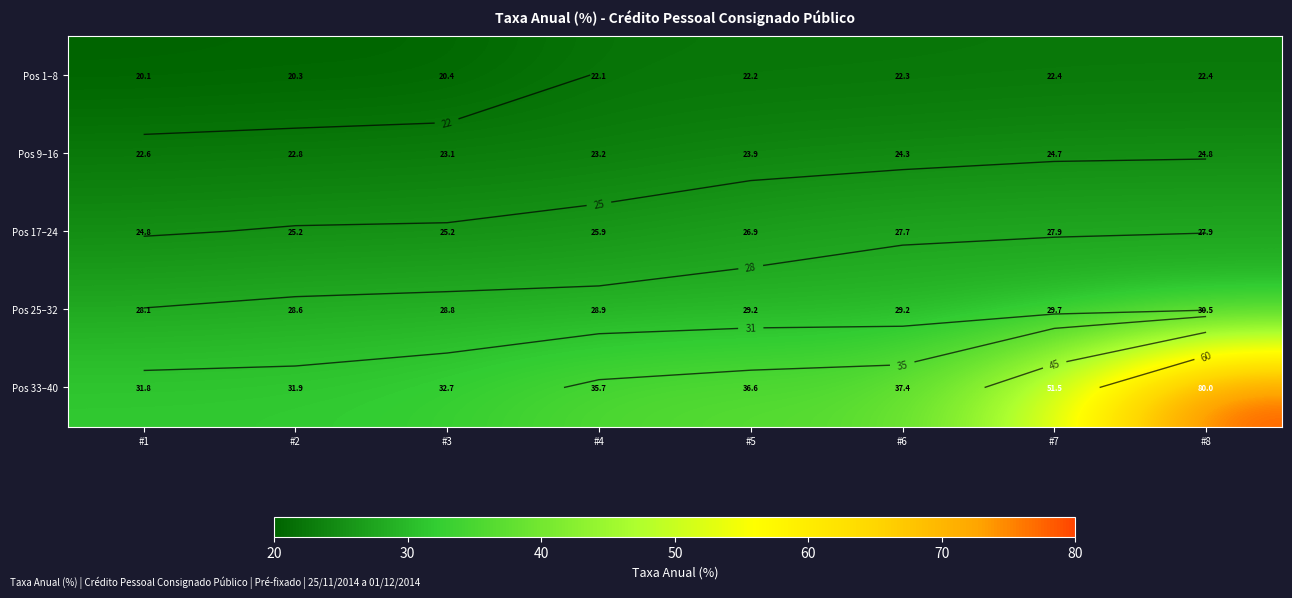

How many values in the Pos 1–8 series are below 22?

3